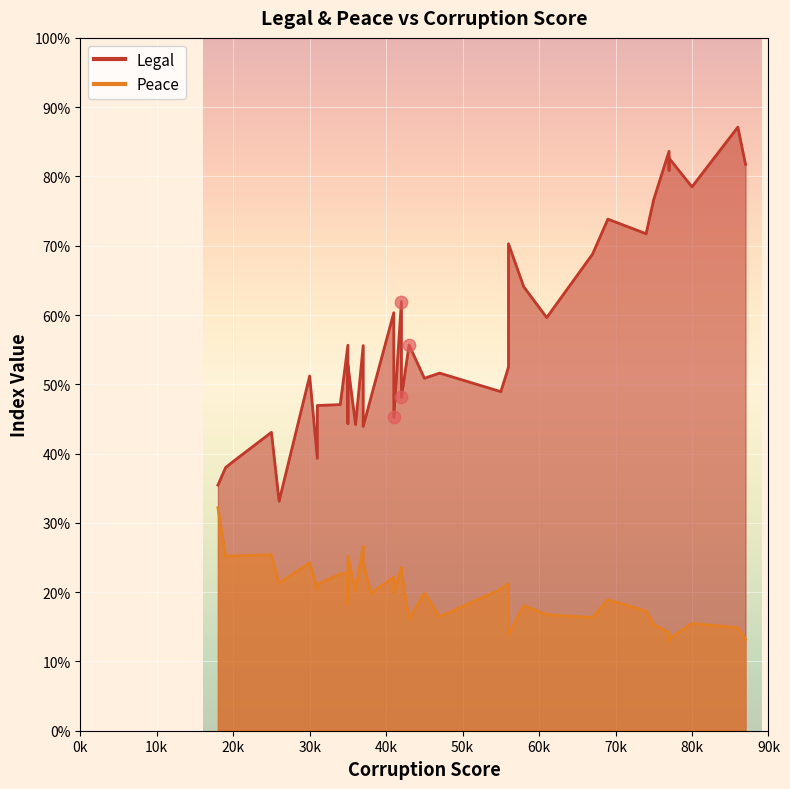

Which series reaches the maximum Y coordinate?

Legal